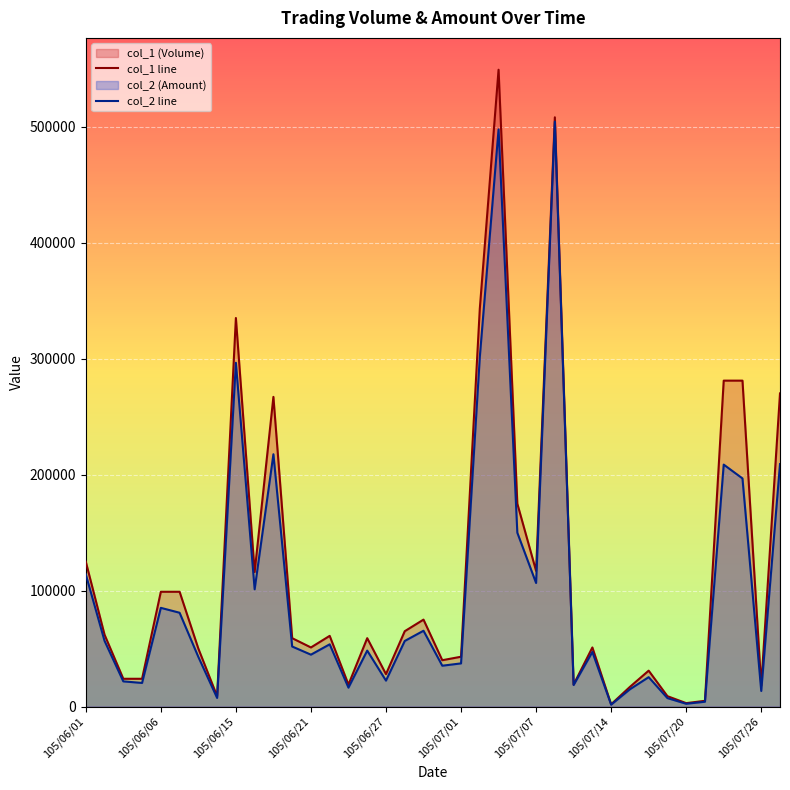

What is the sum of the col_1 line values at 23 and 10?

442000